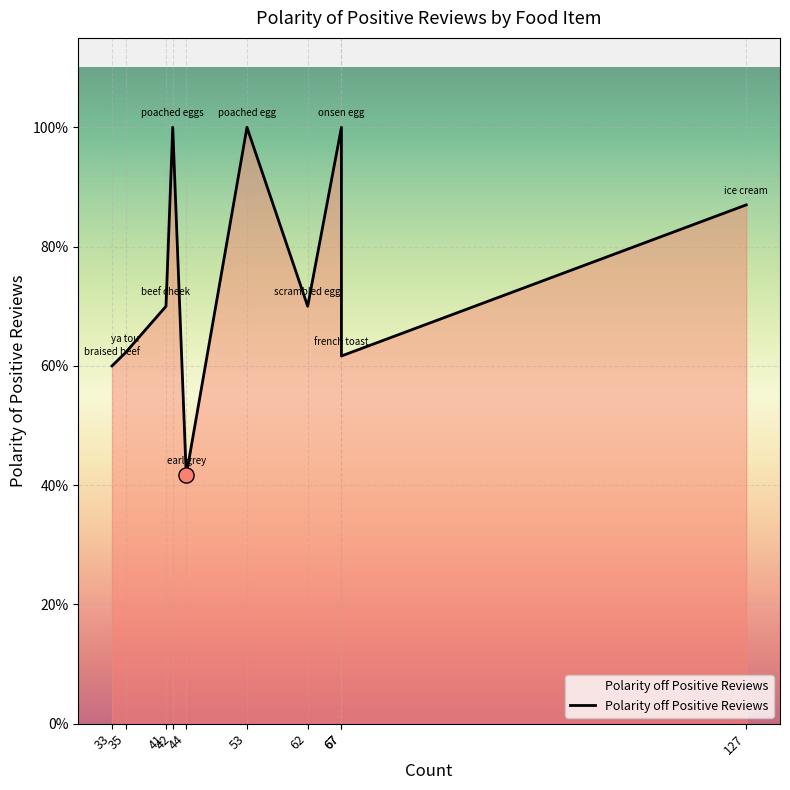

Between french toast and scrambled egg, which is larger?

scrambled egg